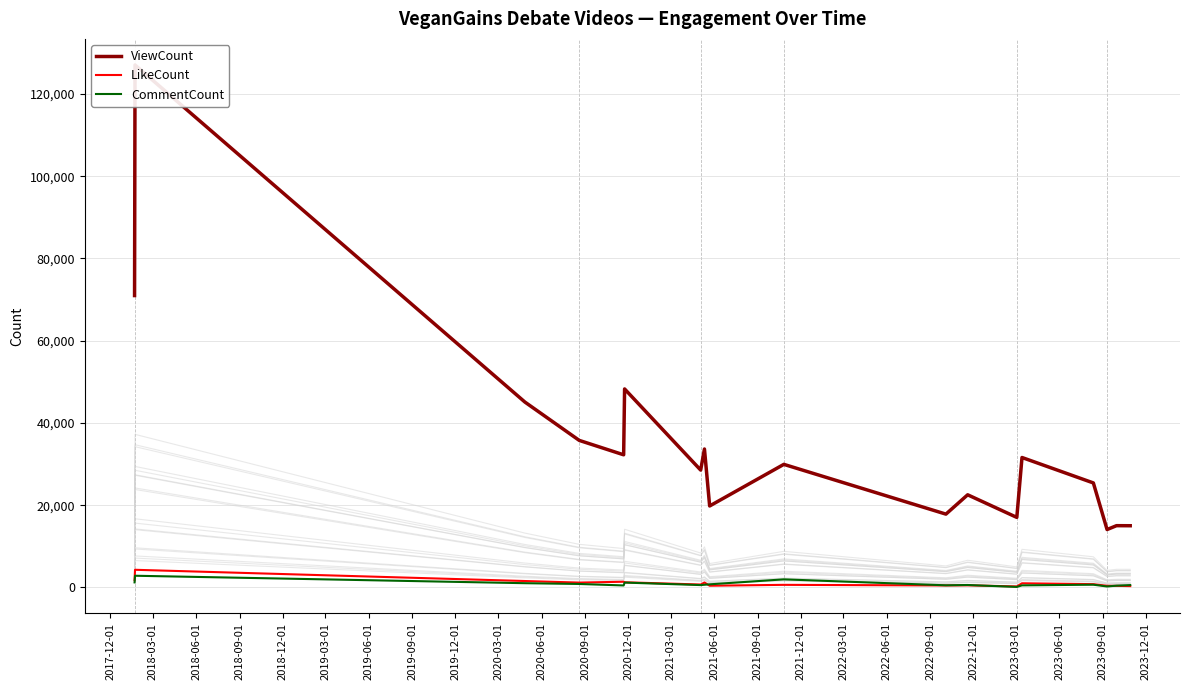

How many distinct data groups are displayed?

3